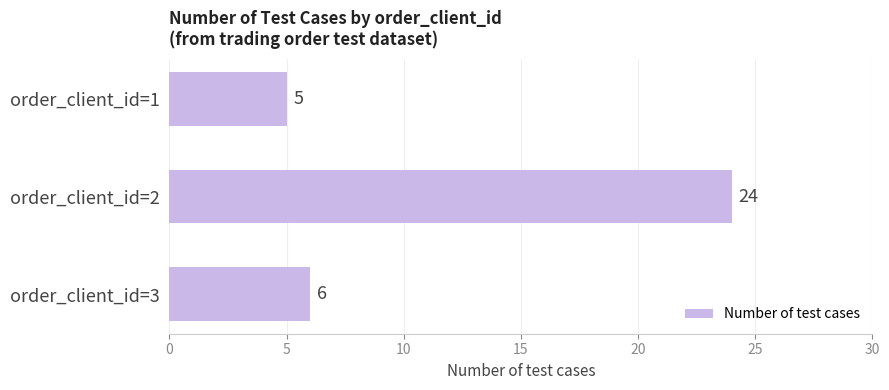

What is the average value?

12